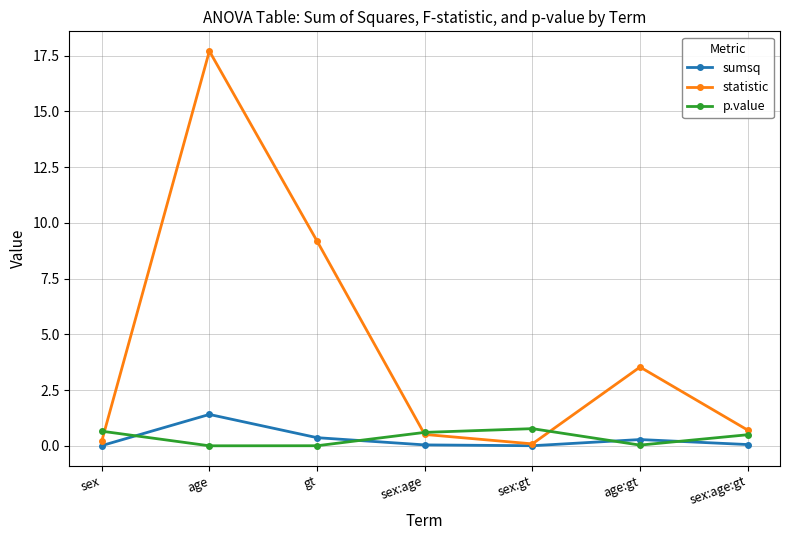

At which category does statistic reach its first local valley?

sex:gt